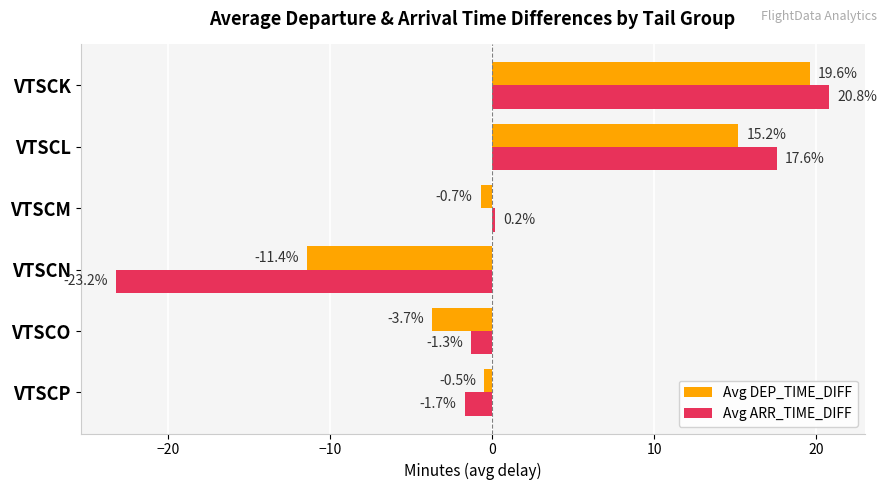

List the series in order of their overall mean, highest first.

Avg DEP_TIME_DIFF, Avg ARR_TIME_DIFF